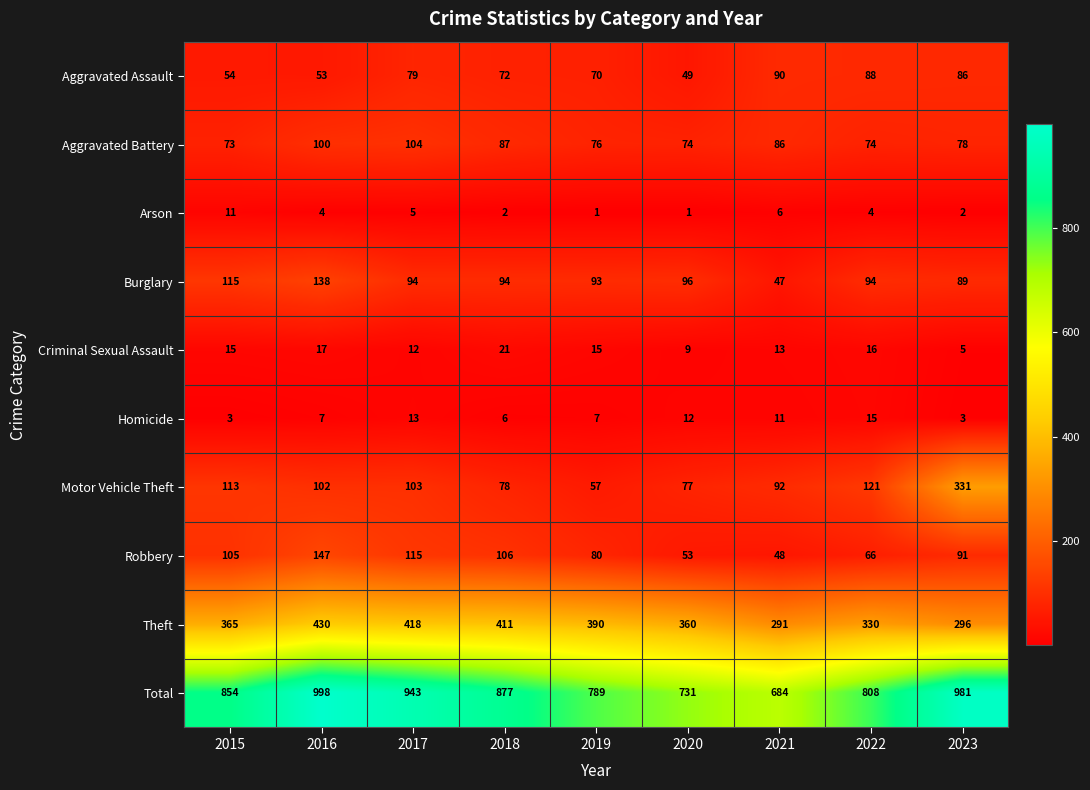

Which series has the largest total across all categories?

Total